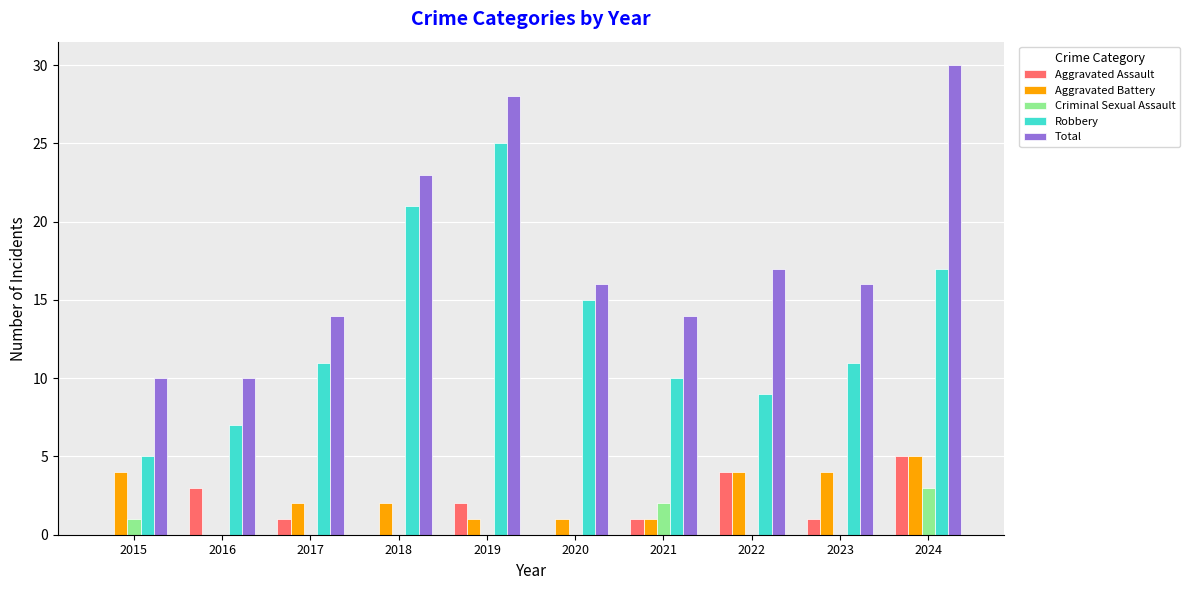

Is the value of Aggravated Battery at 2022 greater than the value of Criminal Sexual Assault at 2019?

Yes